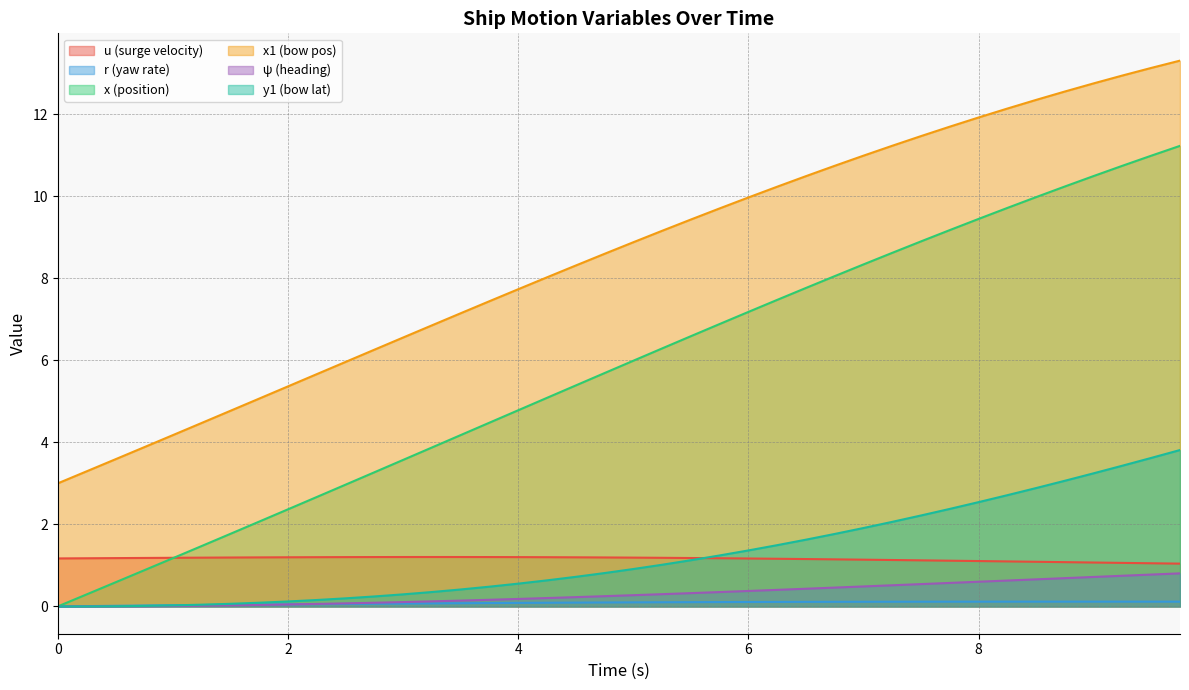

Which category has the highest value across all series?

9.75